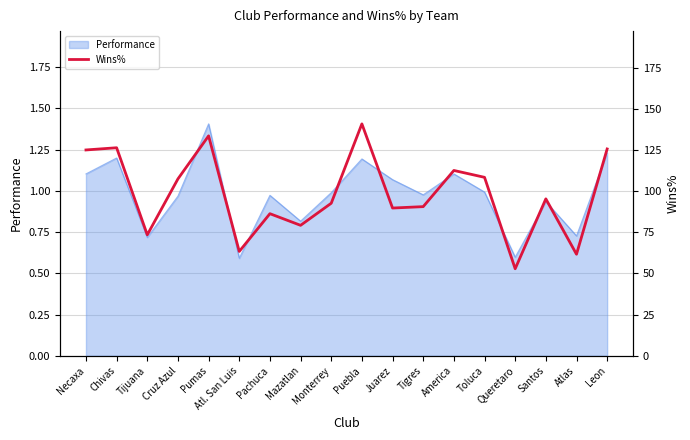

At which category does the chart reach its peak across all series?

Puebla